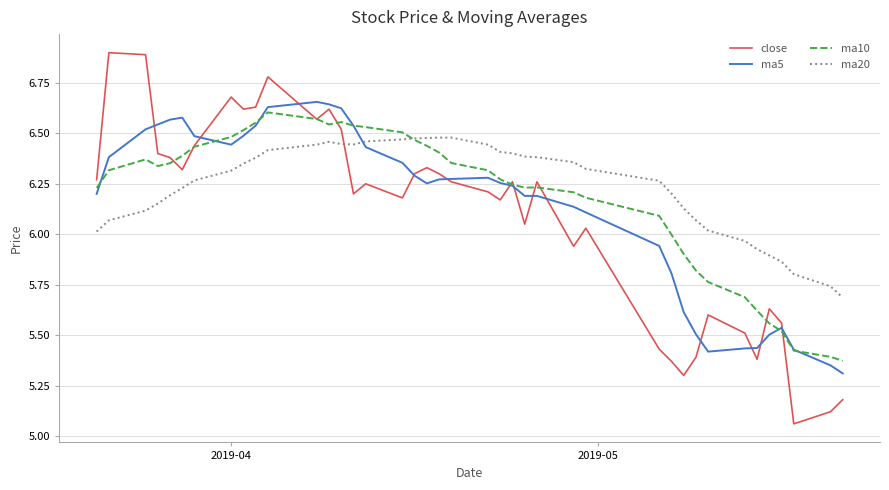

Count the number of categories in the chart.

40